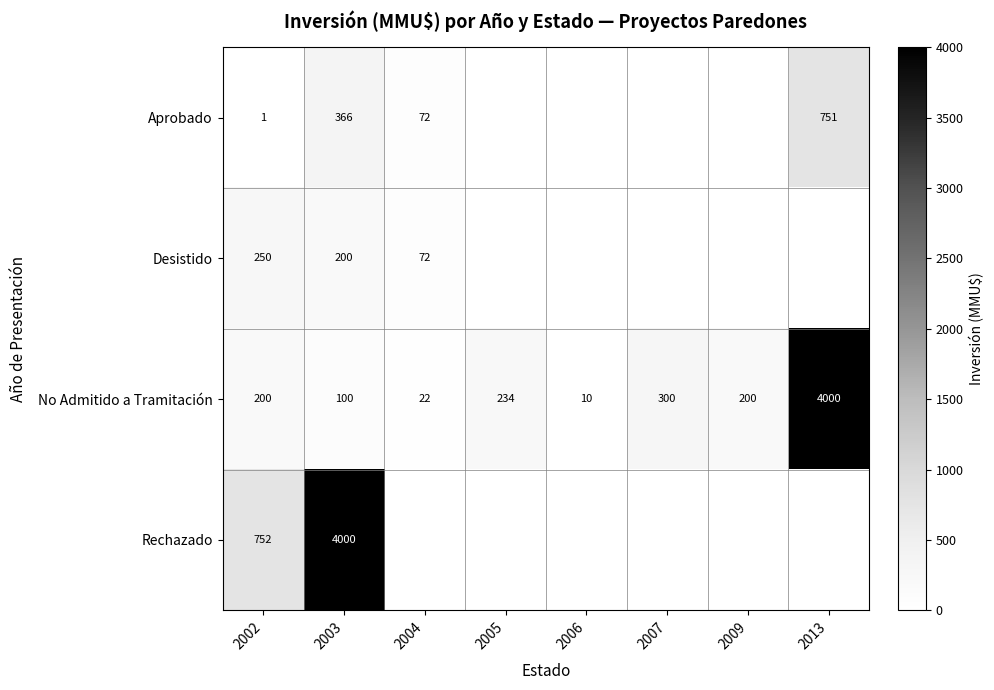

What is the spread (max minus min) of values at 2002?

751